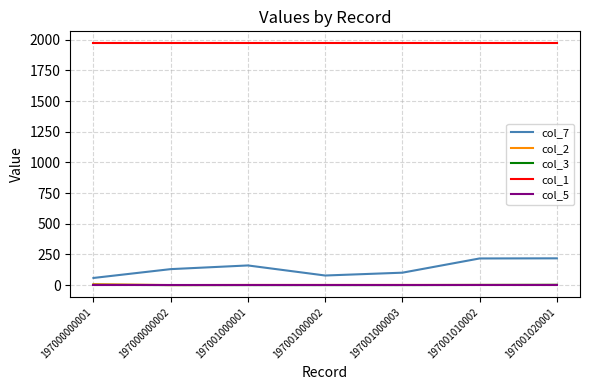

Is it true that col_1 equals 631 at 197001020001?

False